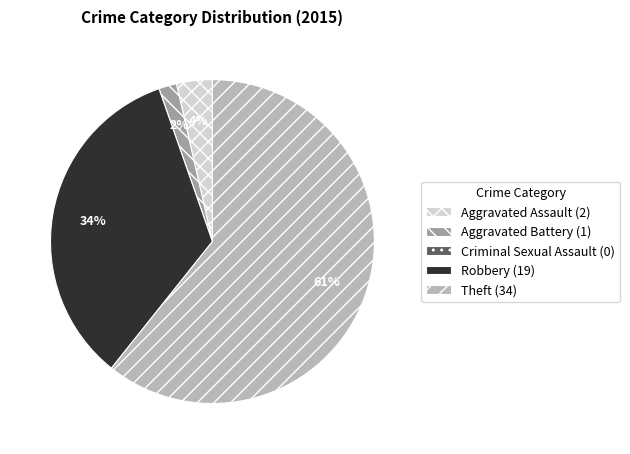

Which has a higher value, Aggravated Assault (2) or Theft (34)?

Theft (34)